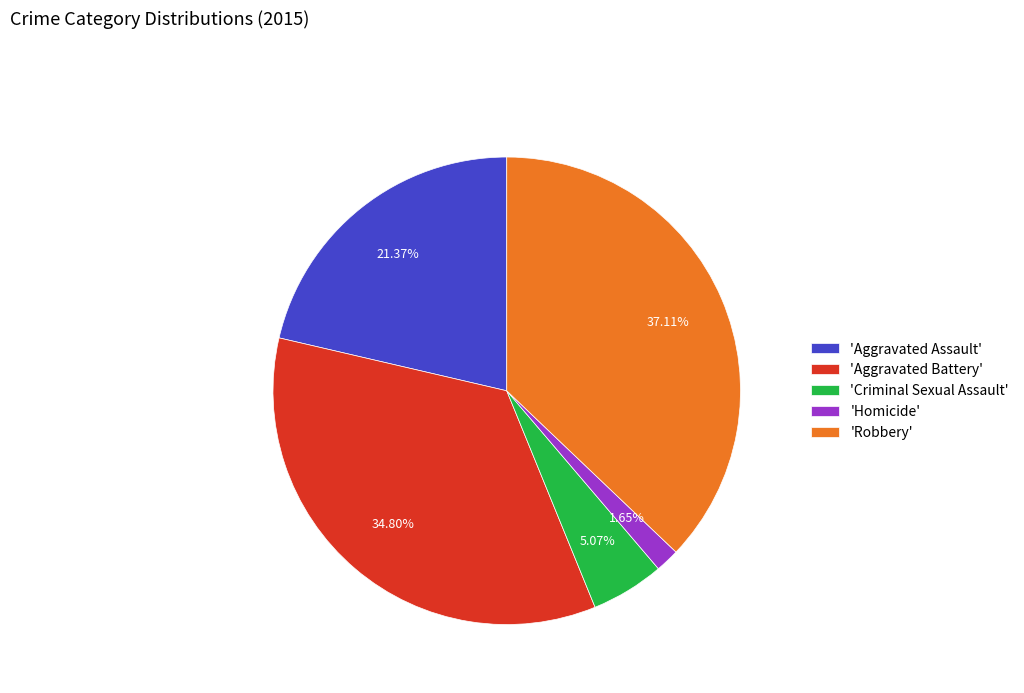

Does 'Homicide' represent more than half of the total?

No